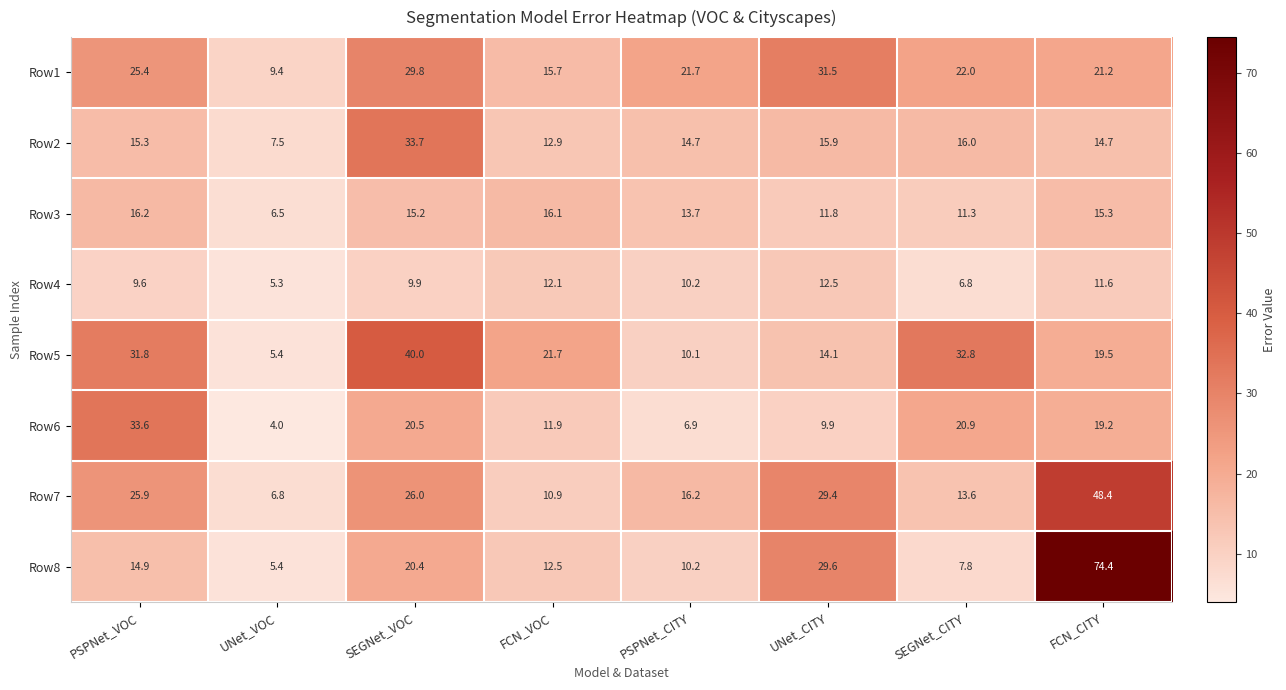

What is the difference between the second highest and minimum values in the Row1 series?

20.4